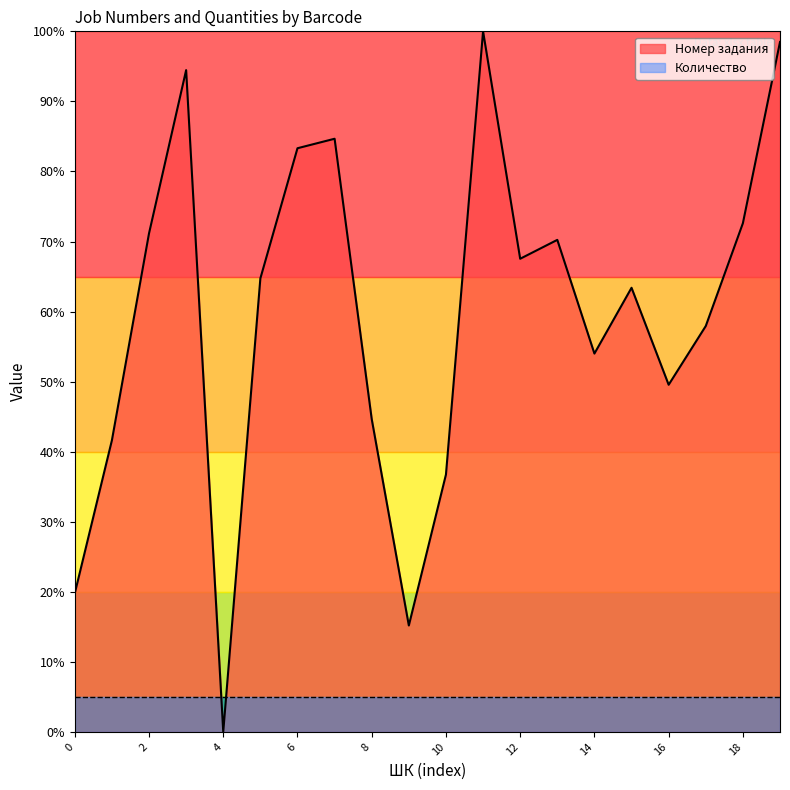

Does the chart have visible grid lines?

No